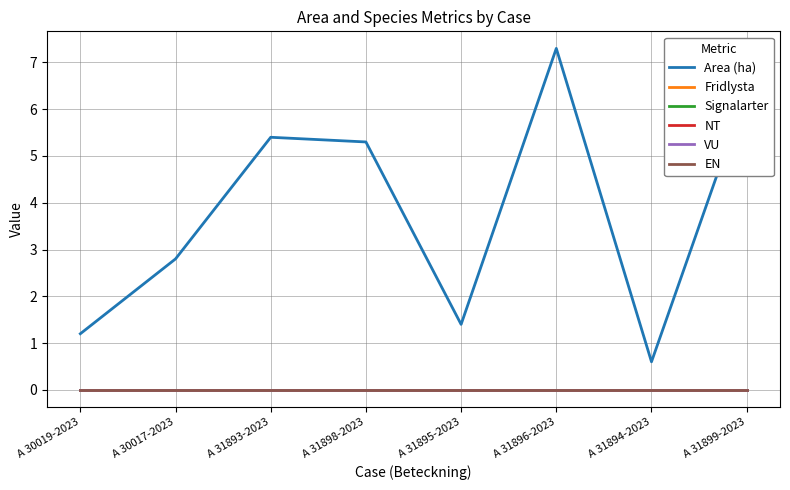

True or false: NT and Fridlysta cross at least once.

False